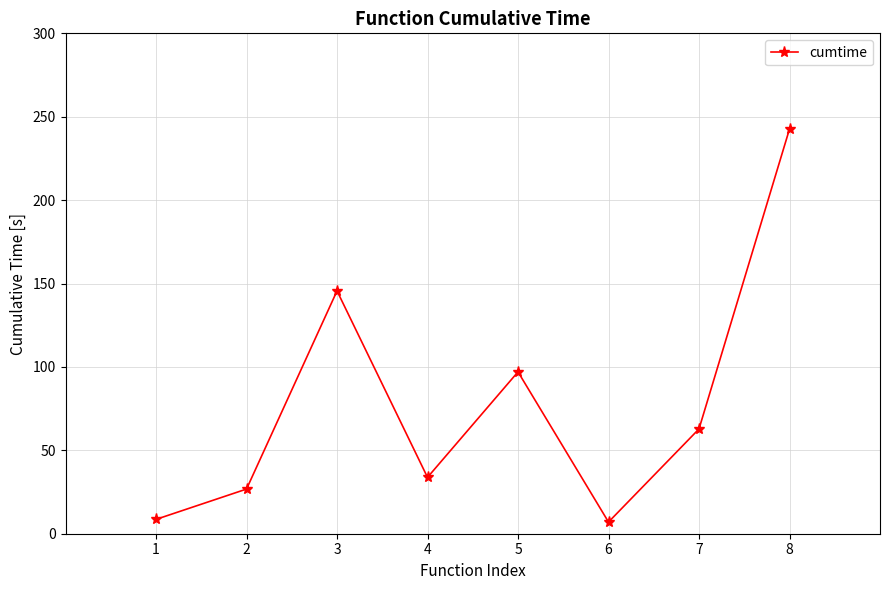

What is the ratio of the value at 7 to the value at 8?

0.3